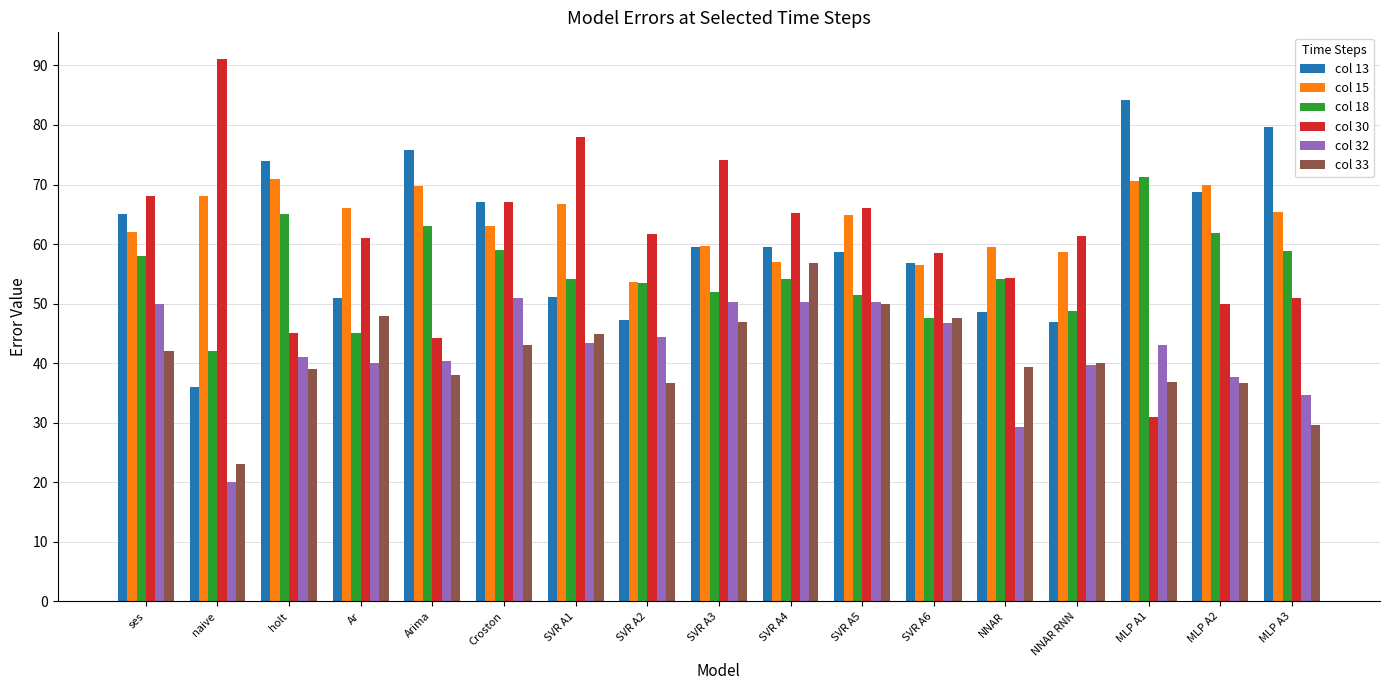

How many bars are there in each group?

6